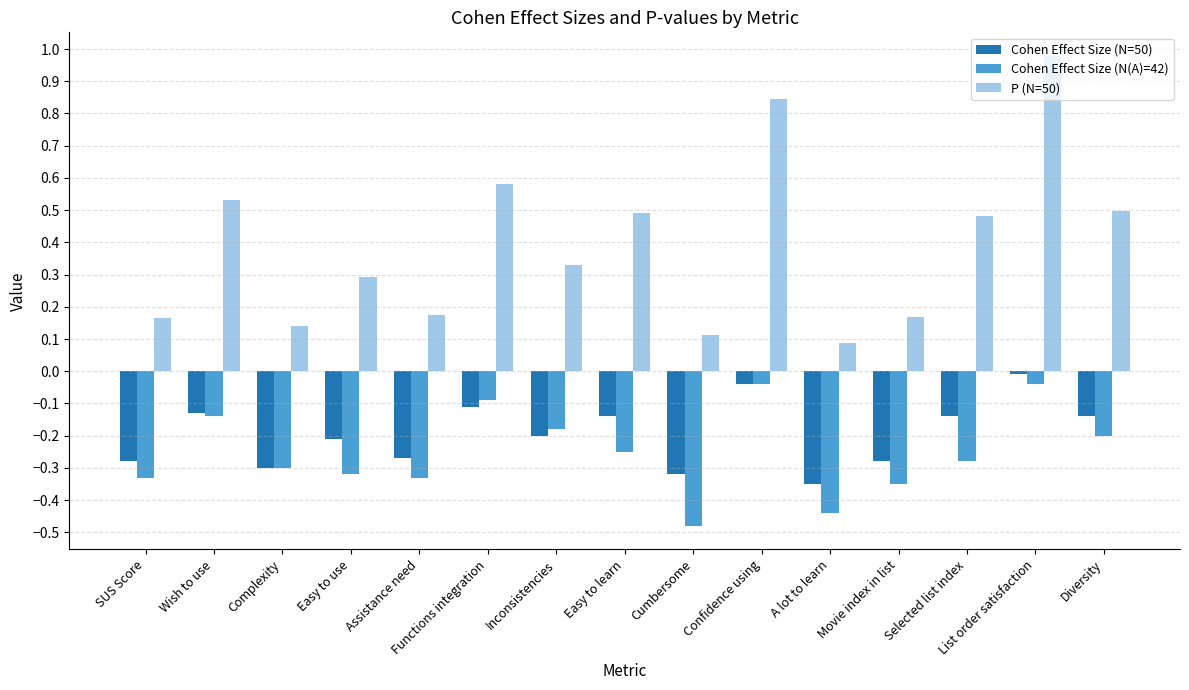

What is the label of the 11th bar from the right?

Assistance need